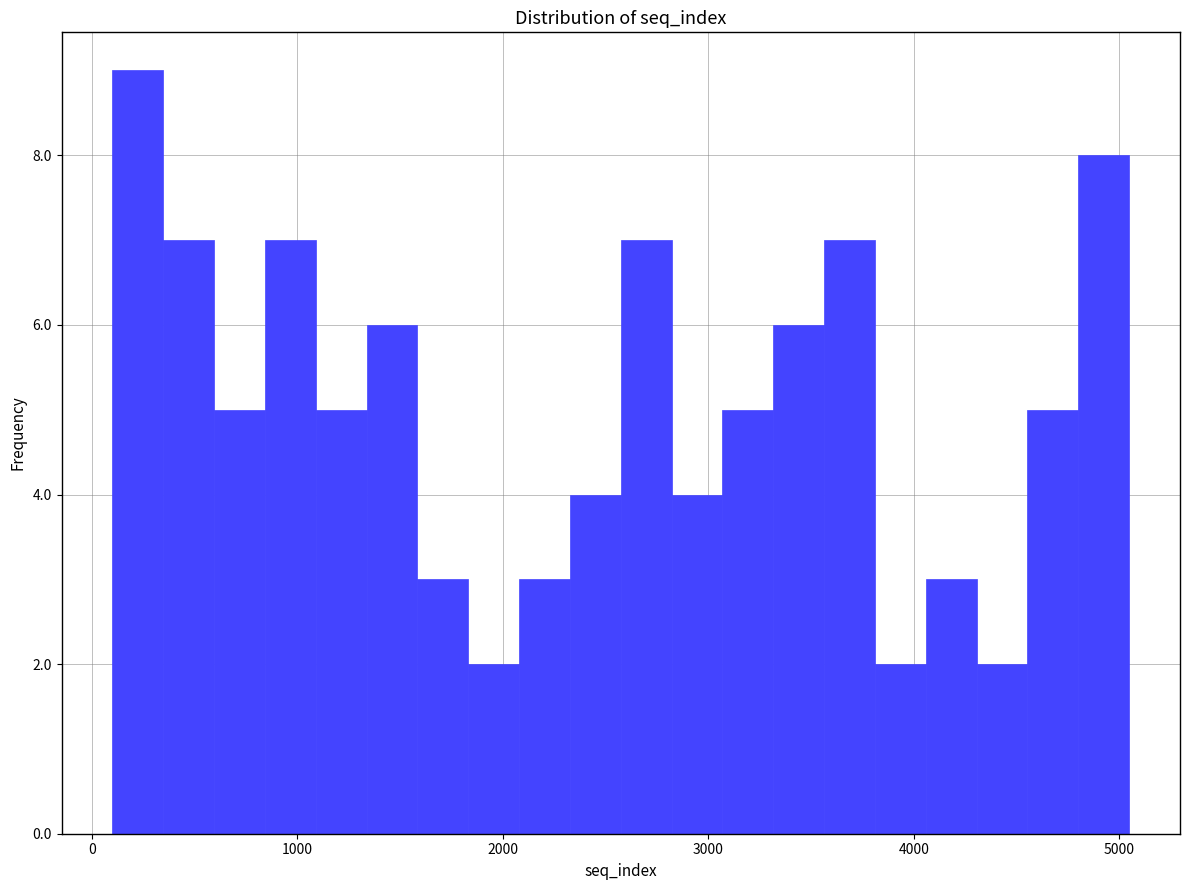

Read against the x-axis, roughly where is the centre of the tallest bar?

200